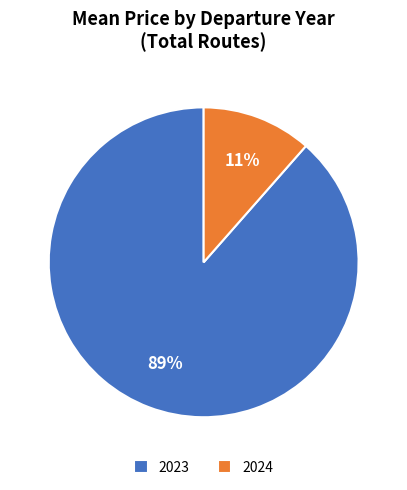

What is the largest slice in the pie chart?

2023